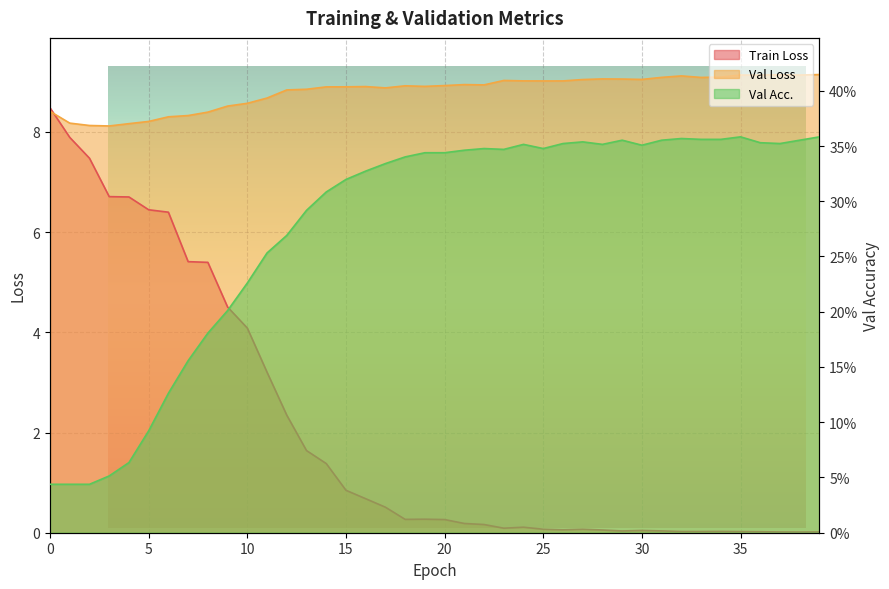

True or false: Val Loss and Val Acc. intersect in this chart.

False